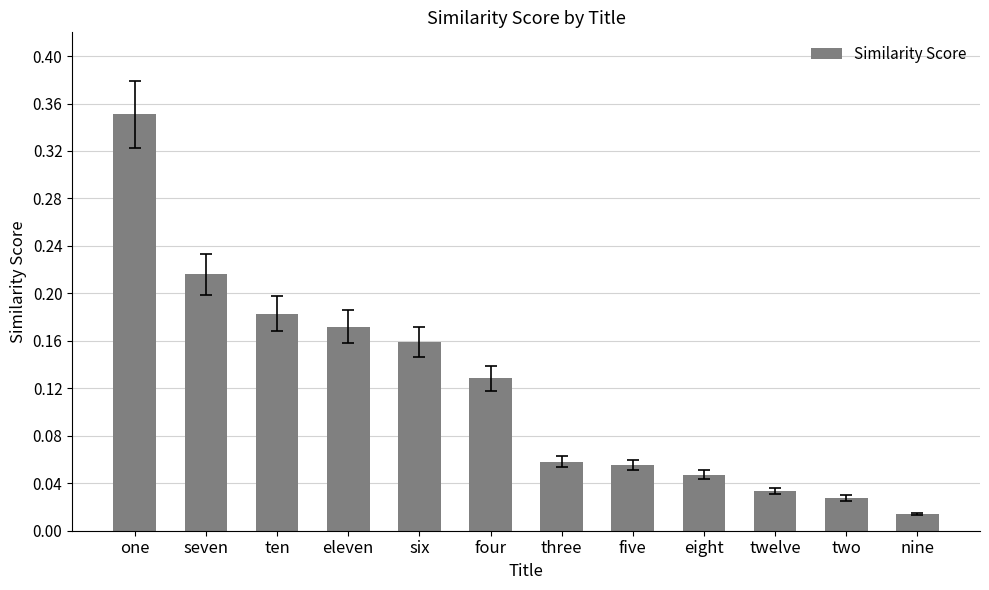

Which has a higher value, ten or two?

ten